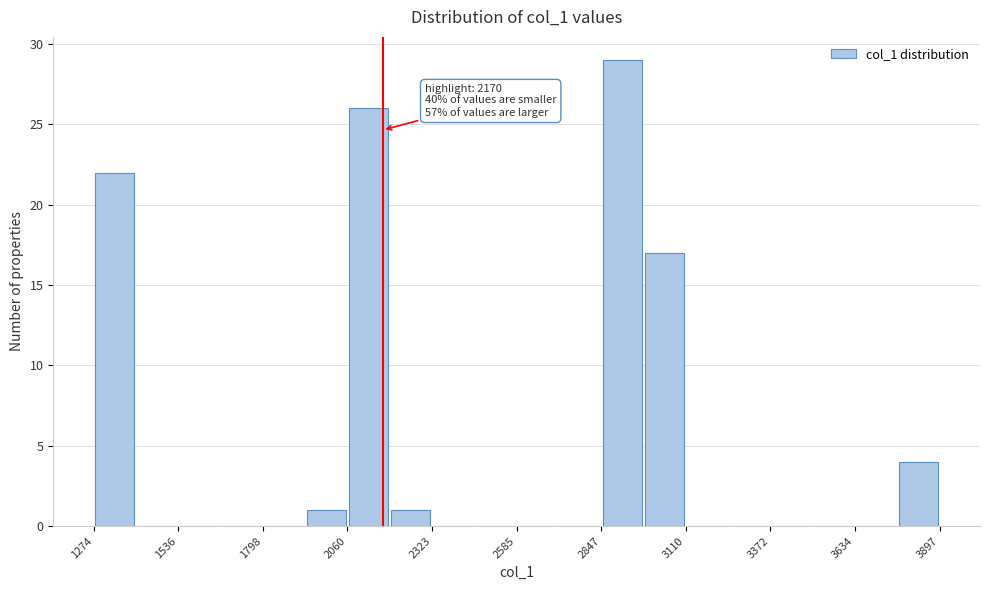

Around what value on the x-axis is the tallest bar? Give the approximate position of its centre, as read against the axis.

2900